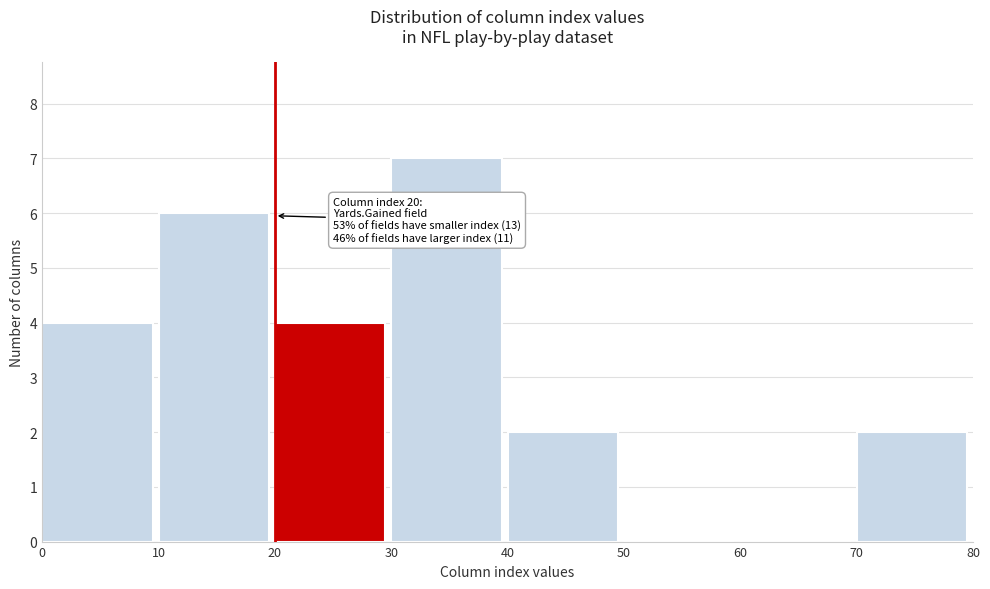

Which range on the x-axis has the tallest bar?

30 to 40